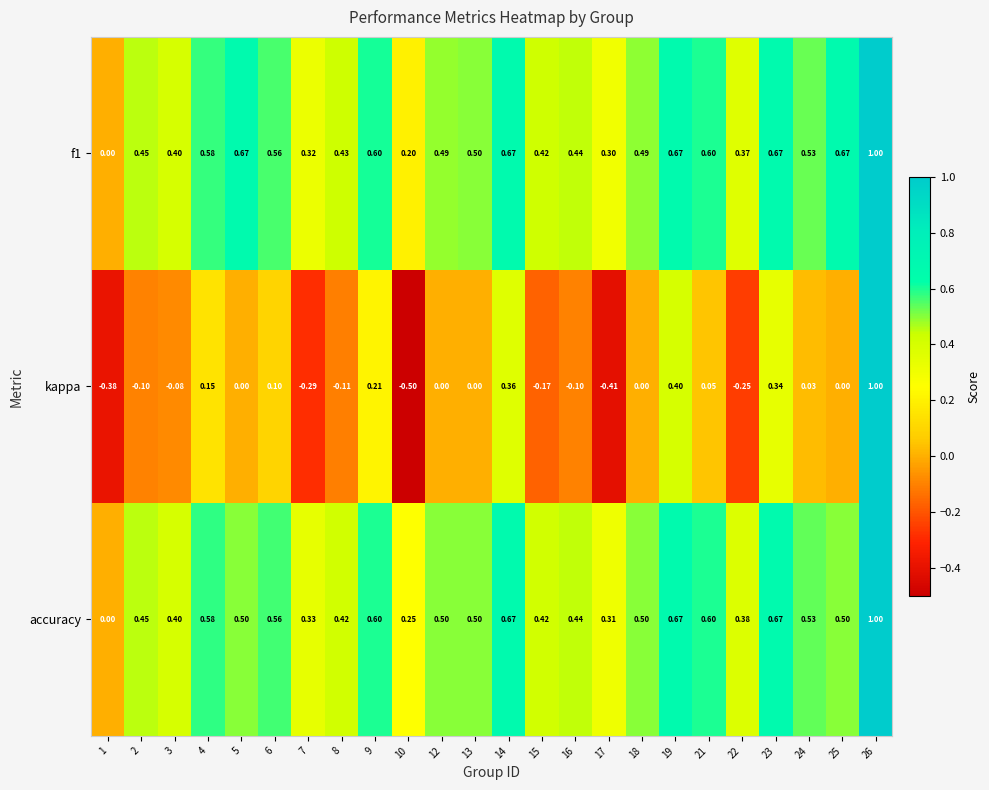

Between 8 and 22, which series saw the biggest shift?

kappa